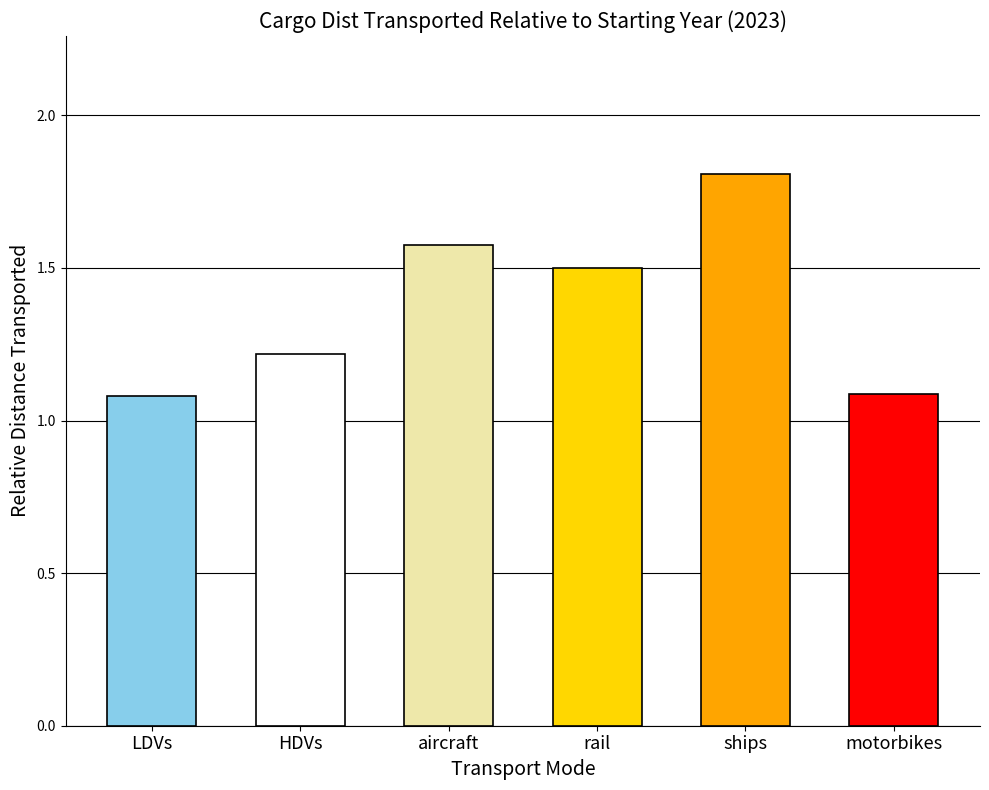

What is the sum of the values at ships and aircraft?

3.4